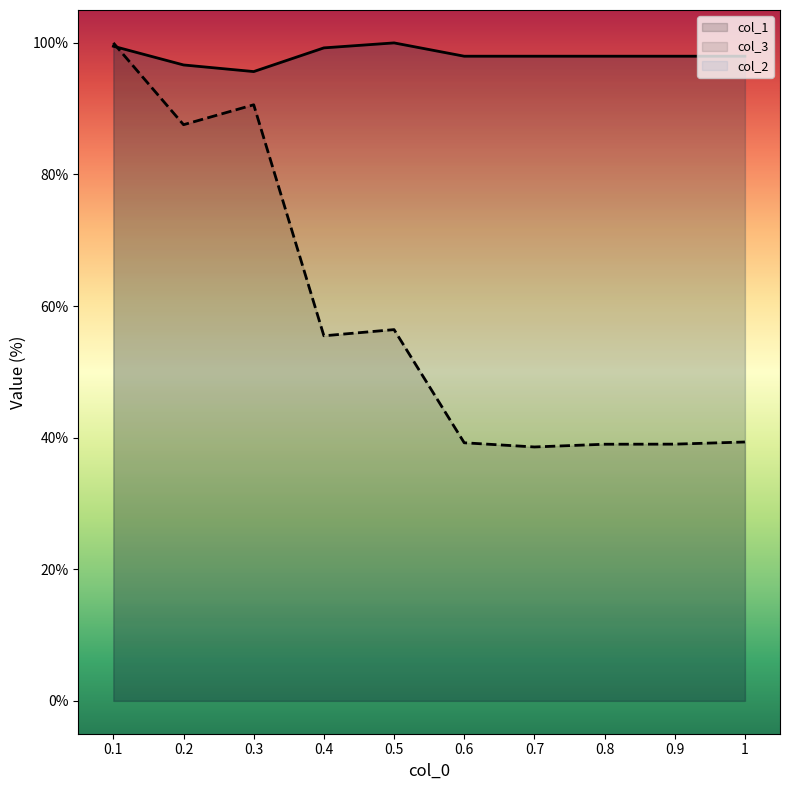

At which category does col_3 reach its first local peak?

0.3